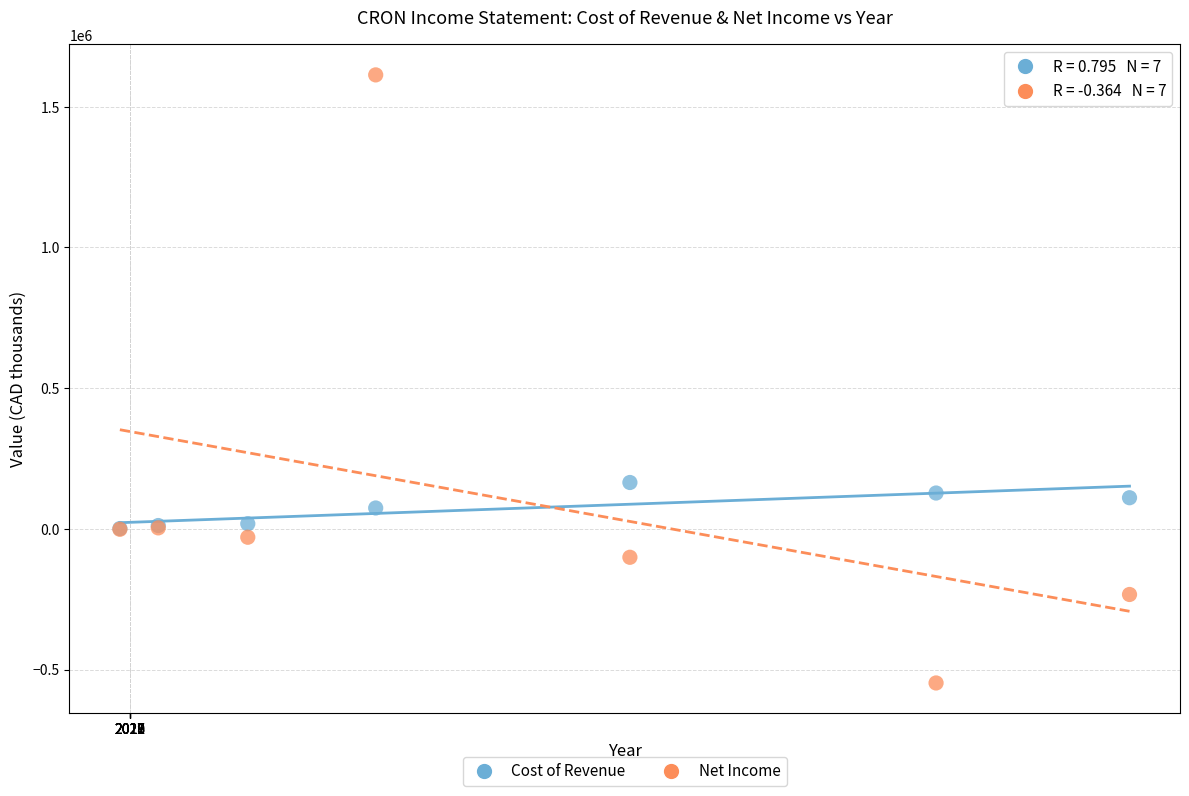

Across all series, what Y value is closest to 532600?

164600